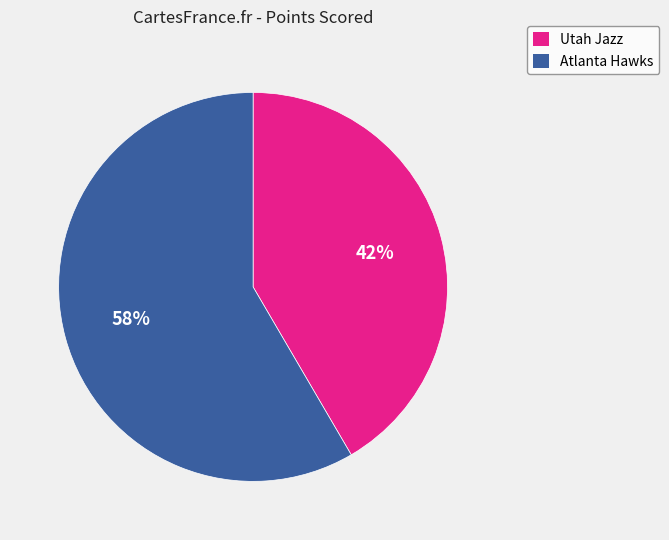

To the nearest percent, what percentage of the pie is Utah Jazz?

42%